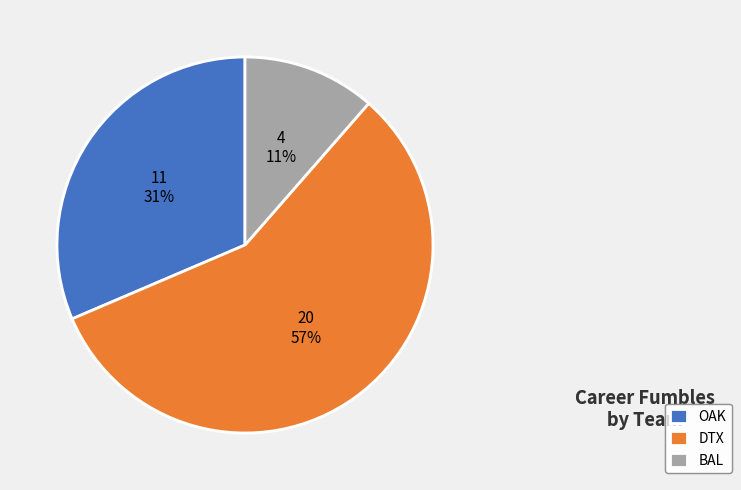

How many segments does this pie chart have?

3